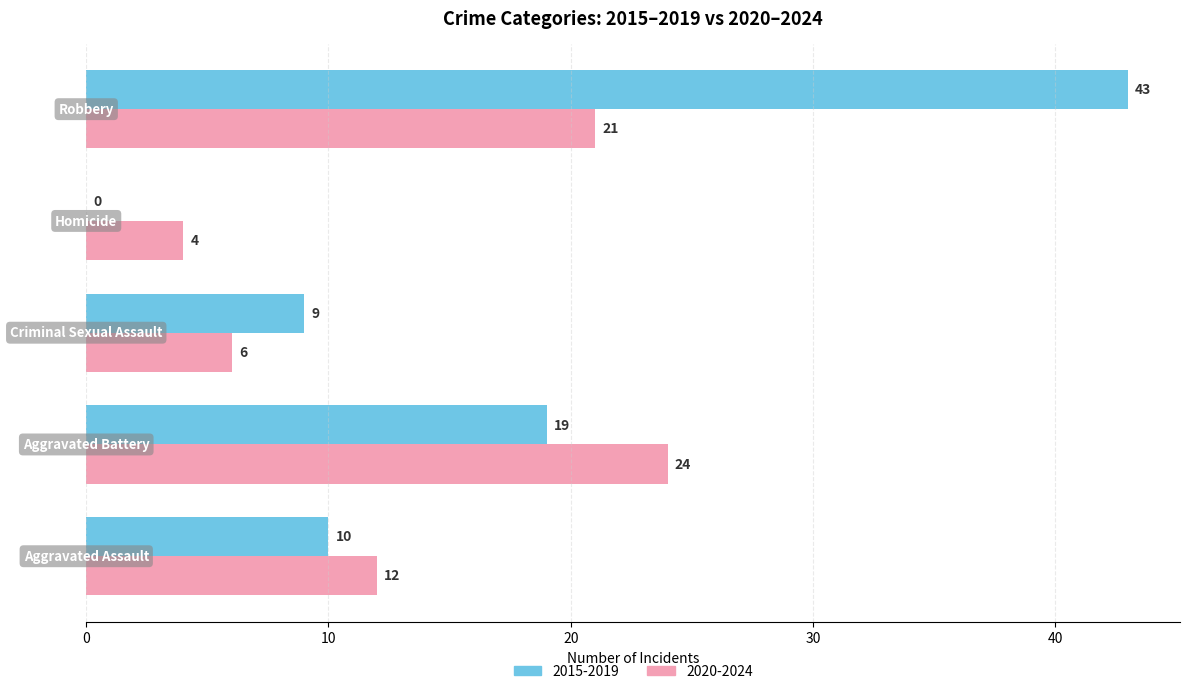

What is the maximum value for 2015-2019?

43